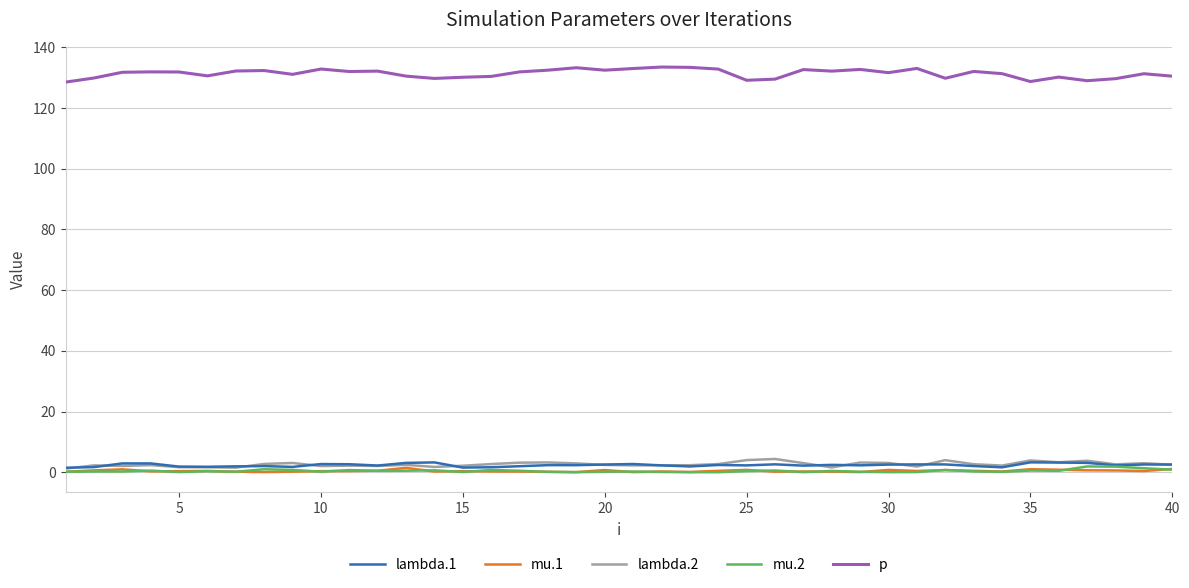

Which series has the largest total across all categories?

p